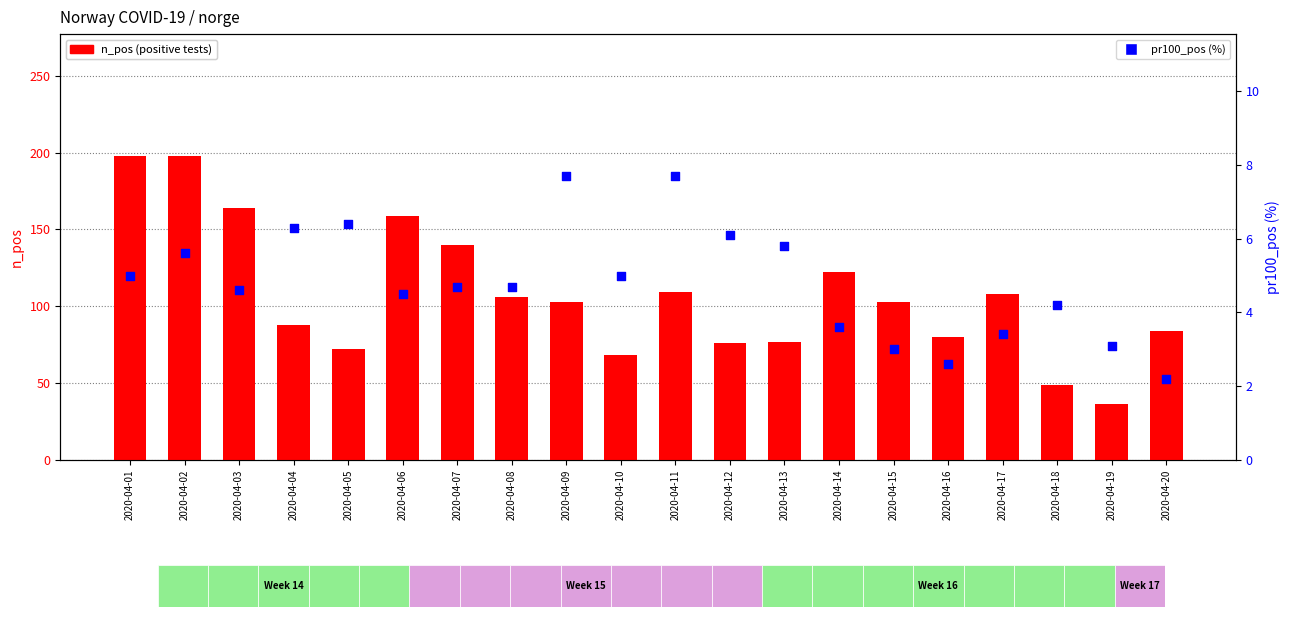

Which series has the widest spread of Y values?

n_pos (positive tests)